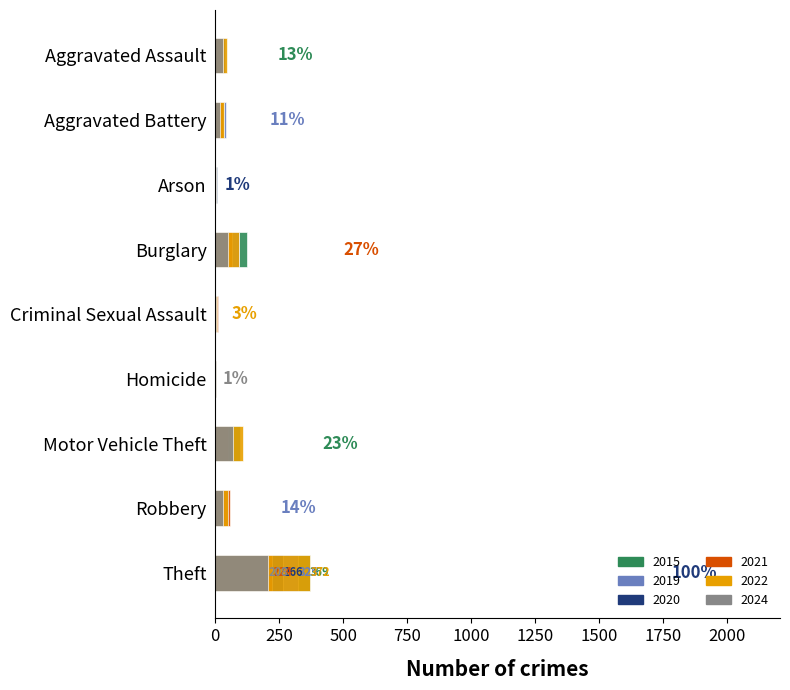

Reading left to right, extract all data points from this chart.

2015: 32	31	9	123	9	3	96	41	369
2019: 43	44	1	92	11	0	35	17	325
2020: 39	35	6	55	6	4	40	40	266
2021: 32	31	0	67	10	2	49	59	224
2022: 48	36	2	95	7	2	110	50	372
2024: 32	19	2	50	5	2	70	32	208